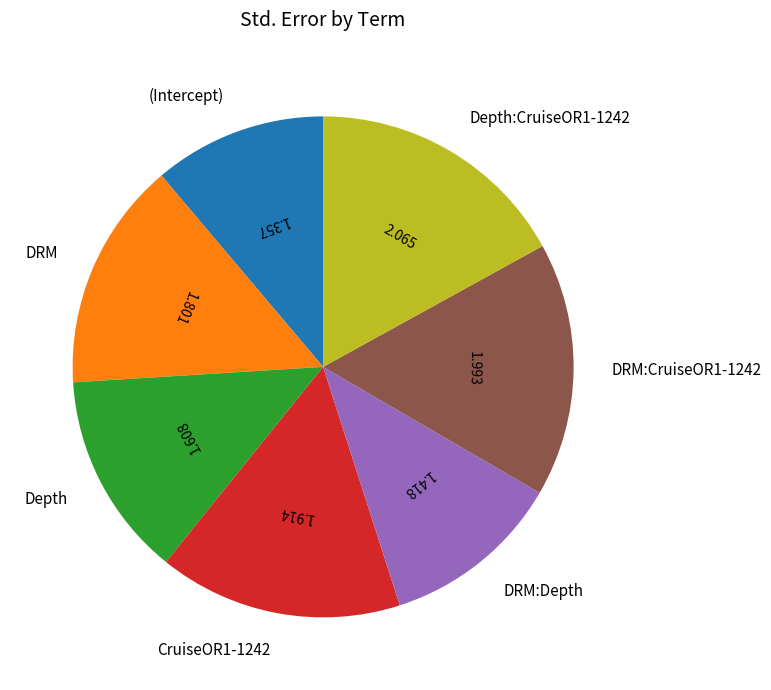

How many slices are in this pie chart?

7